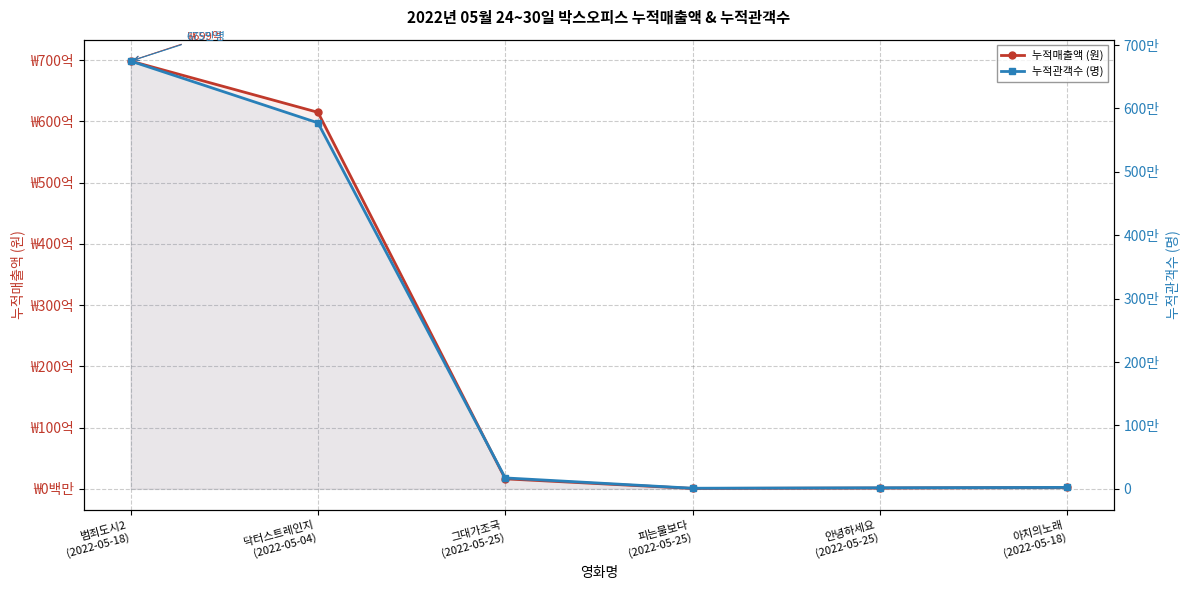

What is the difference between the maximum and minimum values in the 누적관객수 (명) series?

6738304